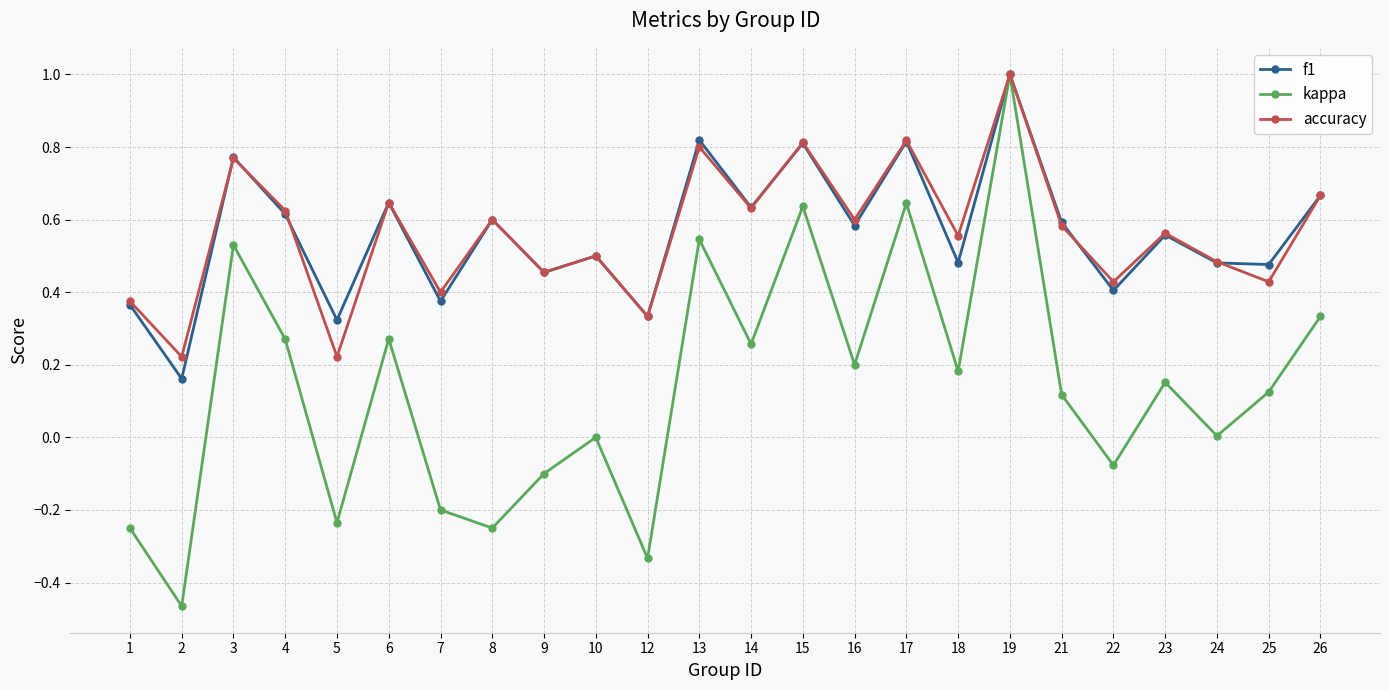

At which category does the chart reach its peak across all series?

19